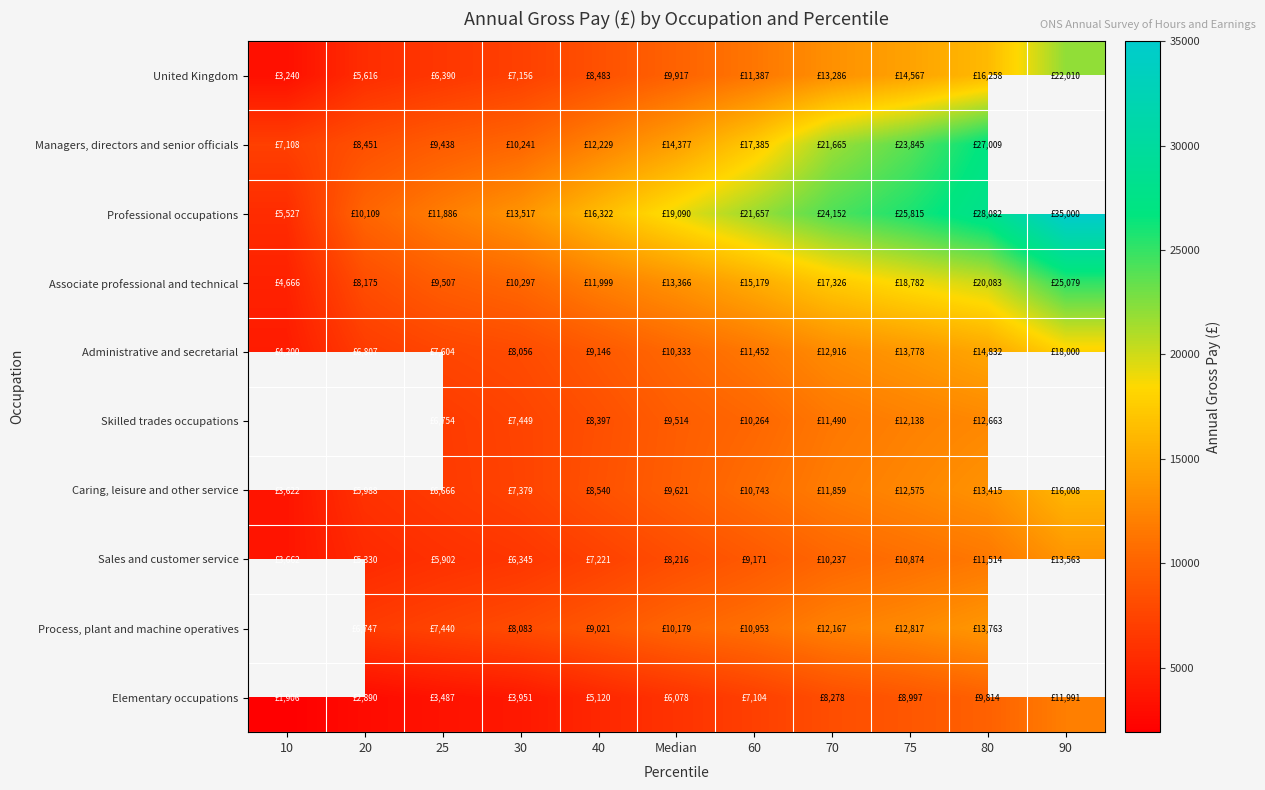

How many data points in Process, plant and machine operatives are less than 10179?

4